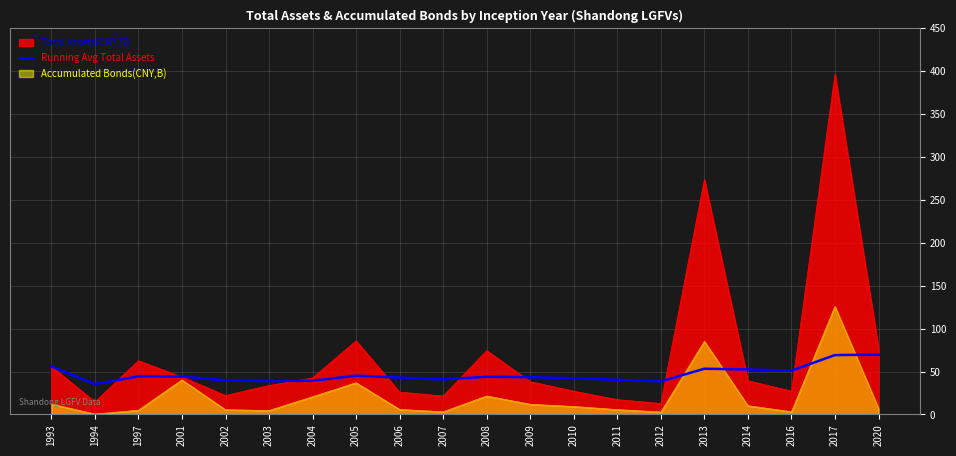

True or false: the data shows 43.9 at 2008.

True